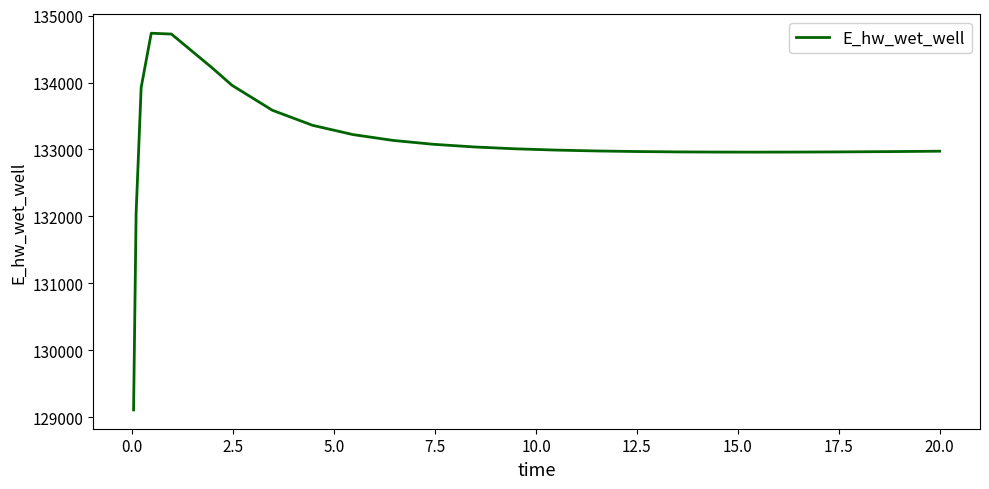

What is the difference between the maximum and minimum values?

5626.0